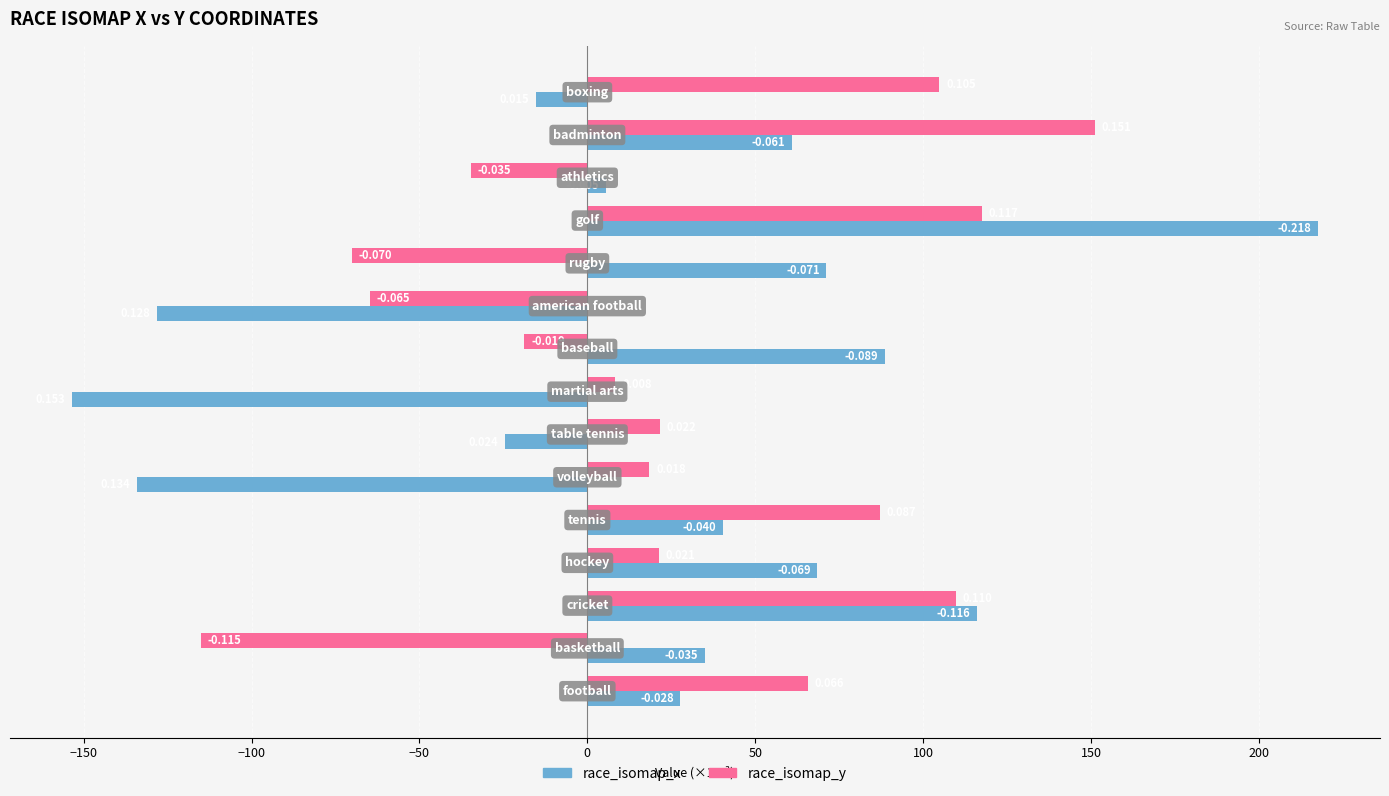

What are all the series names shown in the legend?

race_isomap_x, race_isomap_y